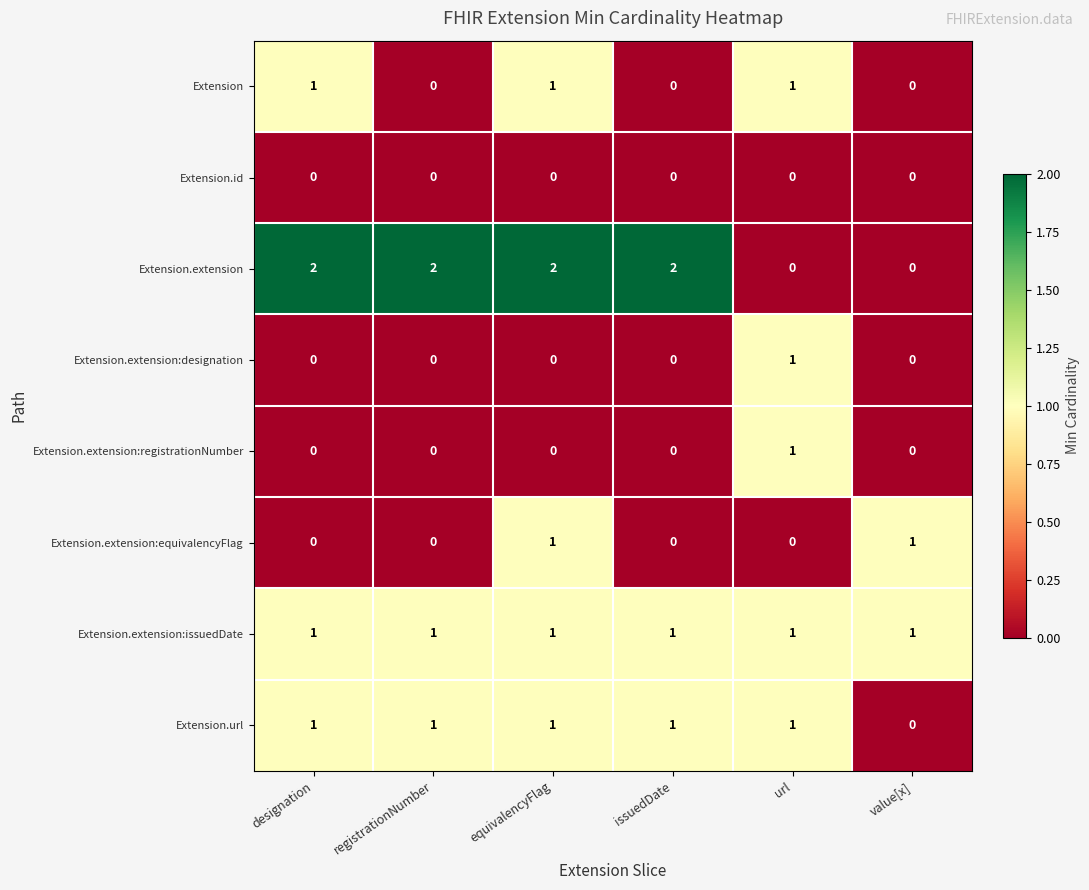

Is it true that Extension.extension:equivalencyFlag equals 0 at designation?

True